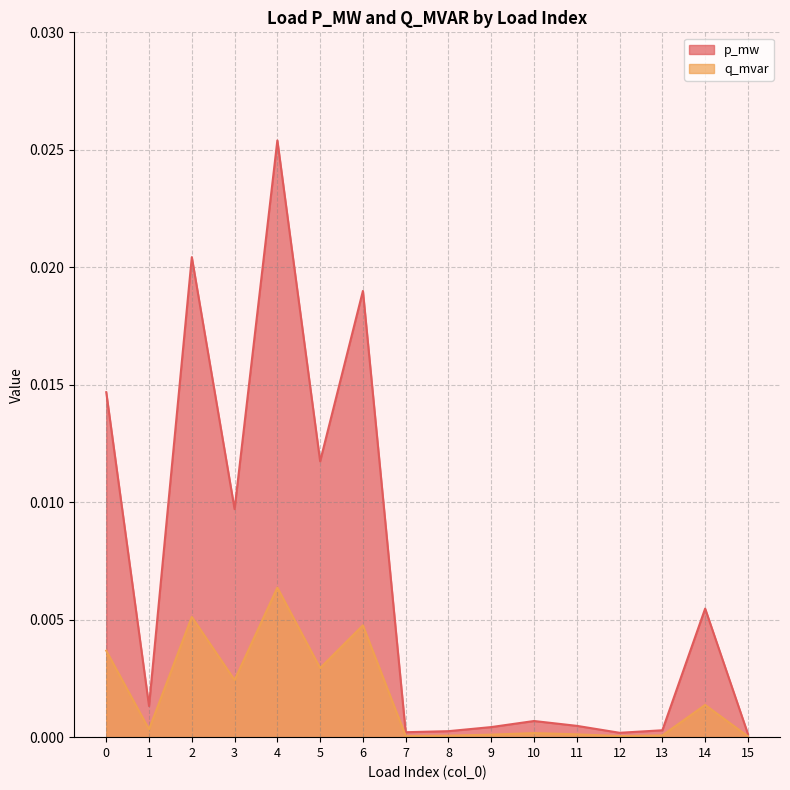

Rank the series at 3 from highest to lowest value.

p_mw, q_mvar